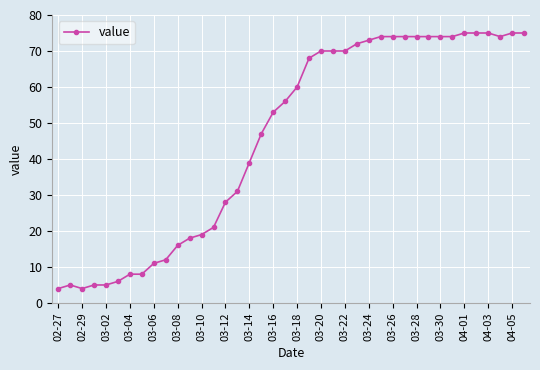

Reading left to right, extract all data points from this chart.

4	5	4	5	5	6	8	8	11	12	16	18	19	21	28	31	39	47	53	56	60	68	70	70	70	72	73	74	74	74	74	74	74	74	75	75	75	74	75	75